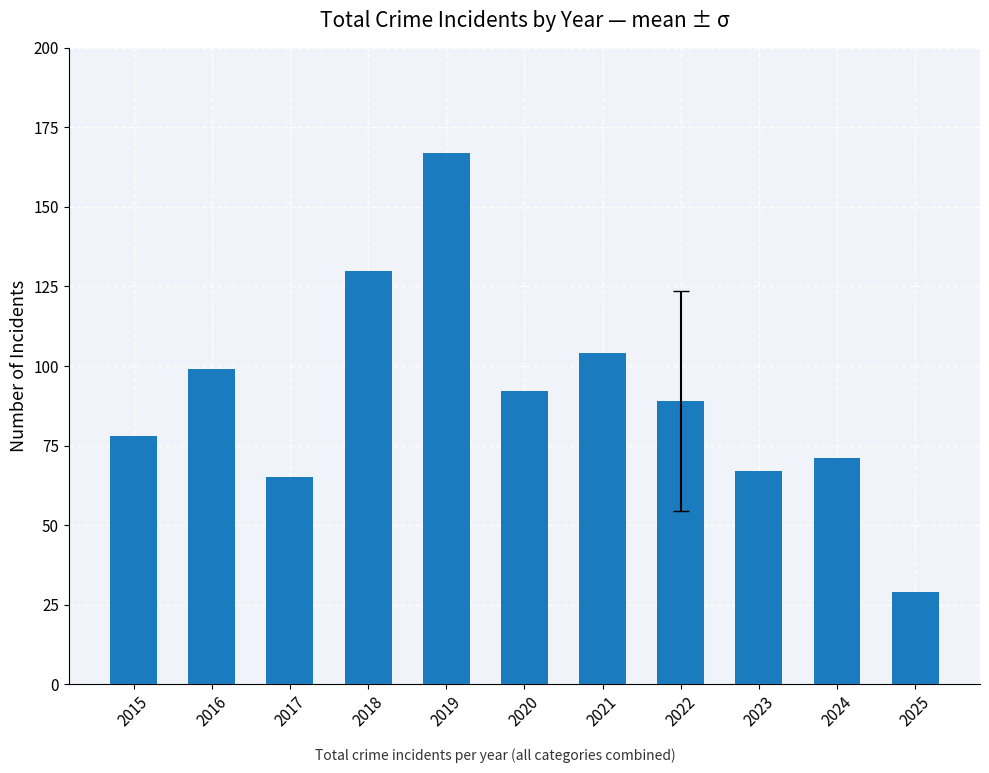

How many distinct data groups are displayed?

1